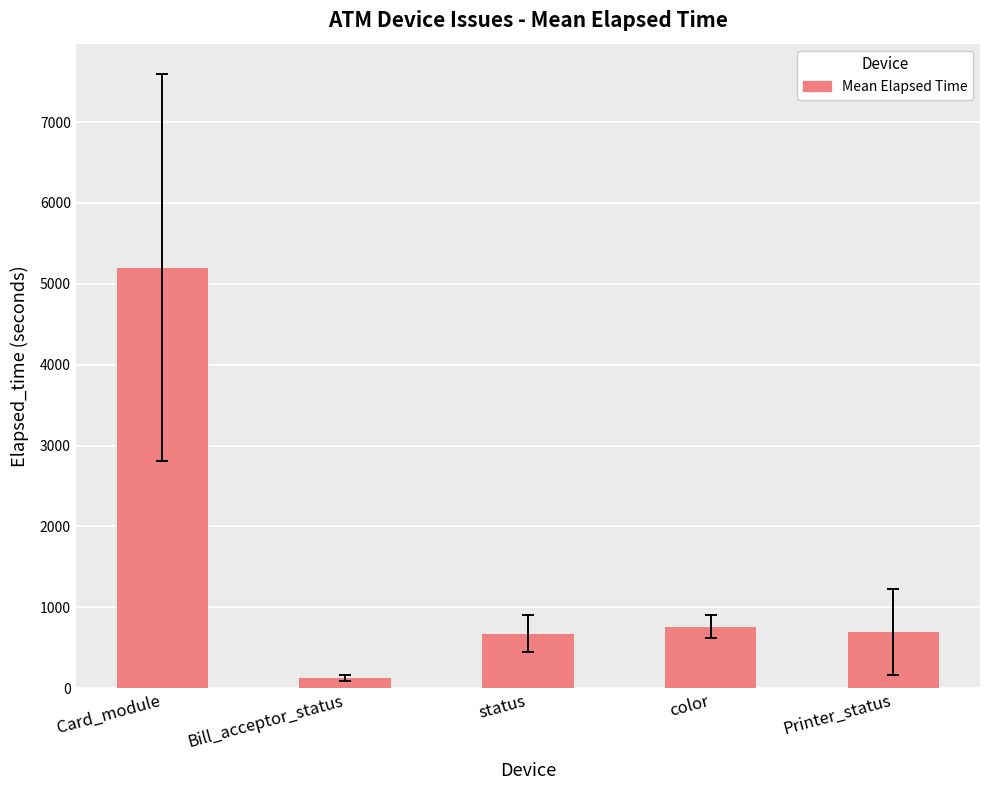

Which category has the highest value across all series?

Card_module